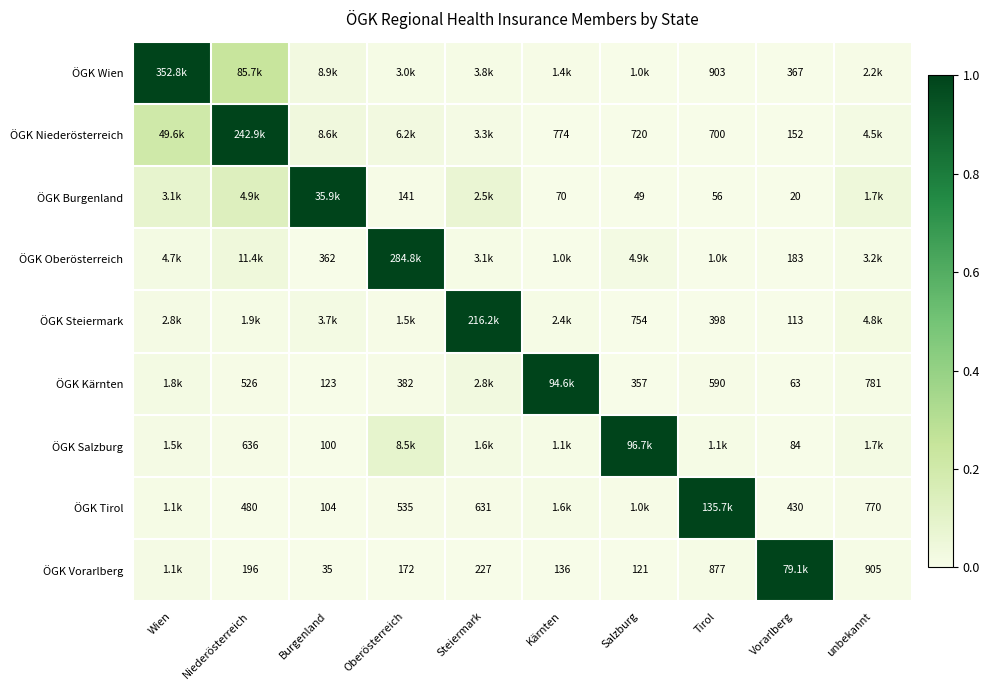

Is the value of ÖGK Steiermark at Vorarlberg greater than the value of ÖGK Tirol at Steiermark?

No